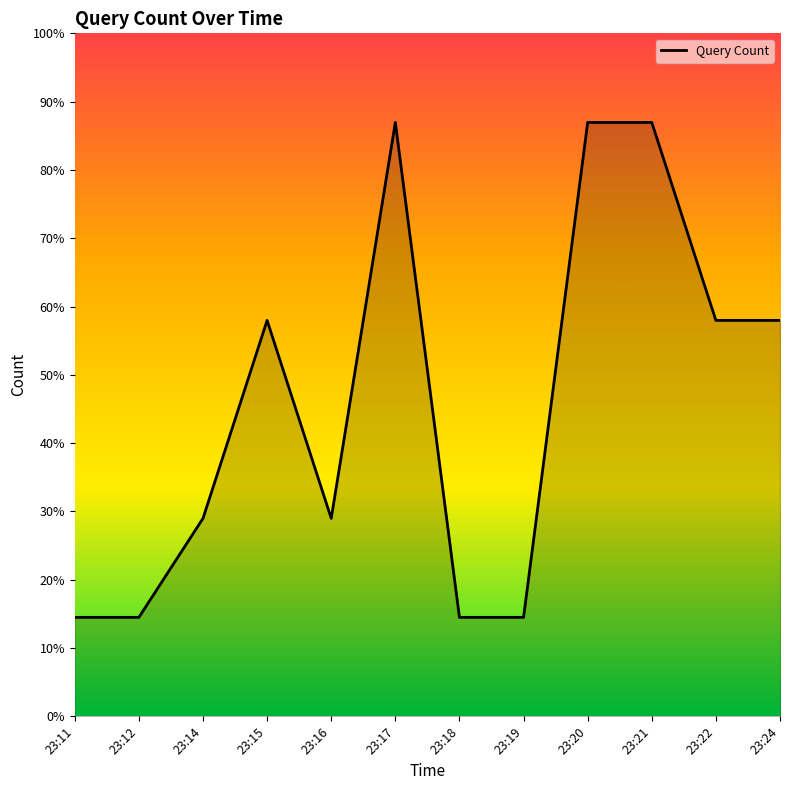

At which category does the chart reach its peak across all series?

23:17